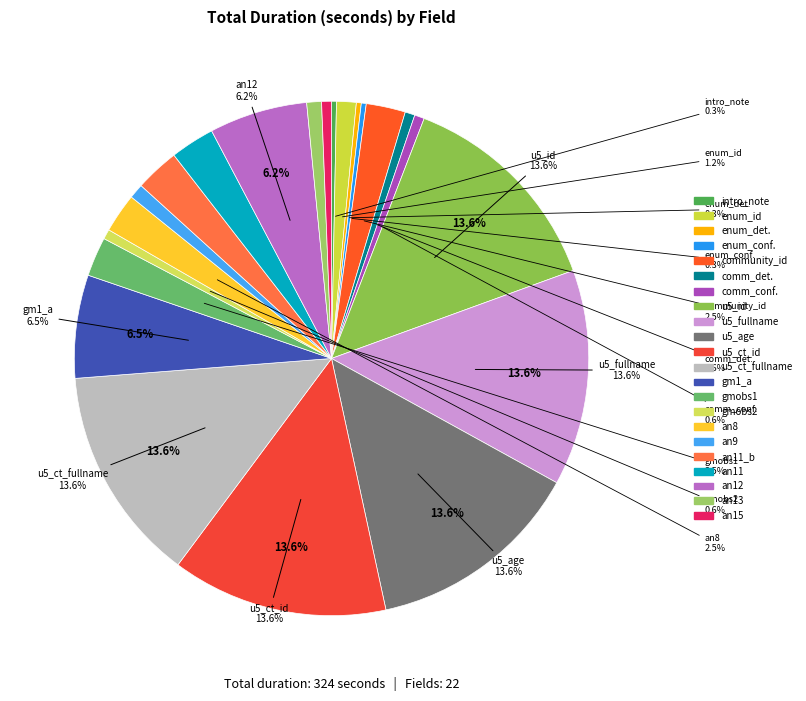

What percentage is the gmobs1 slice, to the nearest percent?

2%